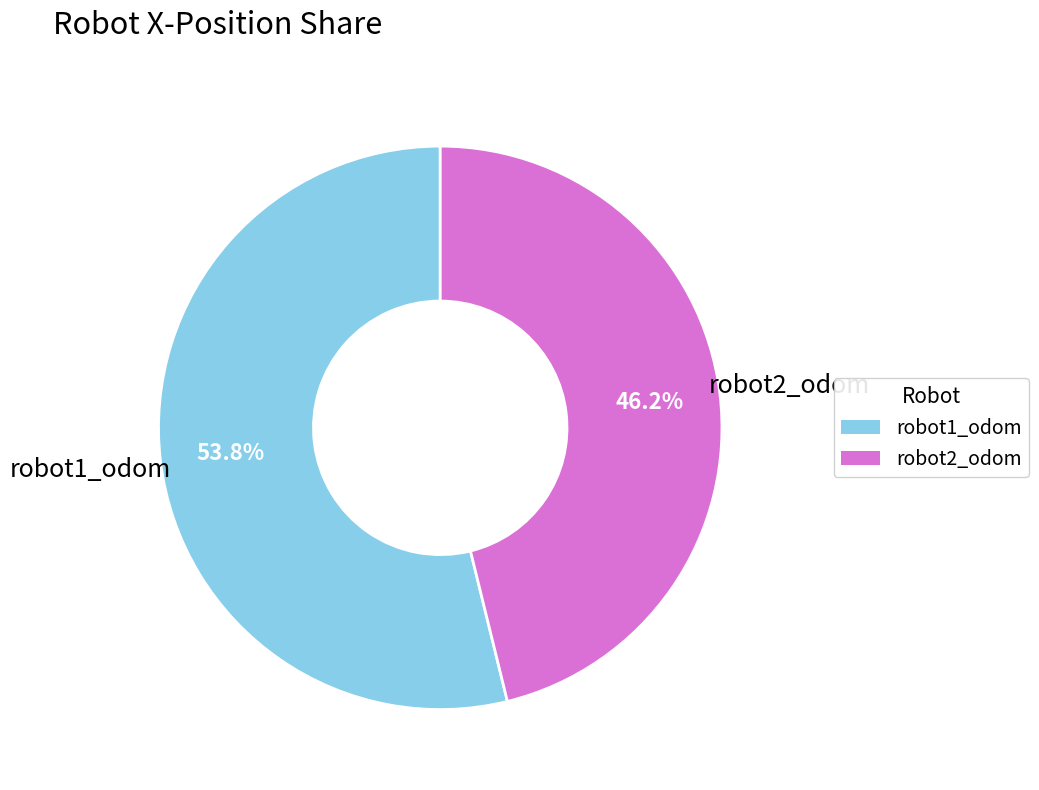

Is there any slice that represents more than half of the pie?

Yes